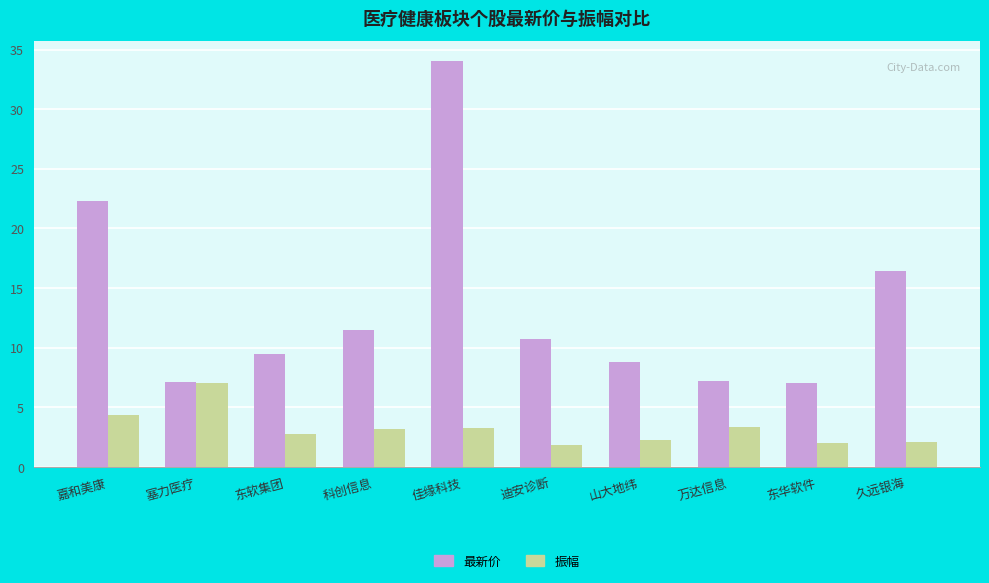

At 山大地纬, list the series in order from smallest to largest.

振幅, 最新价